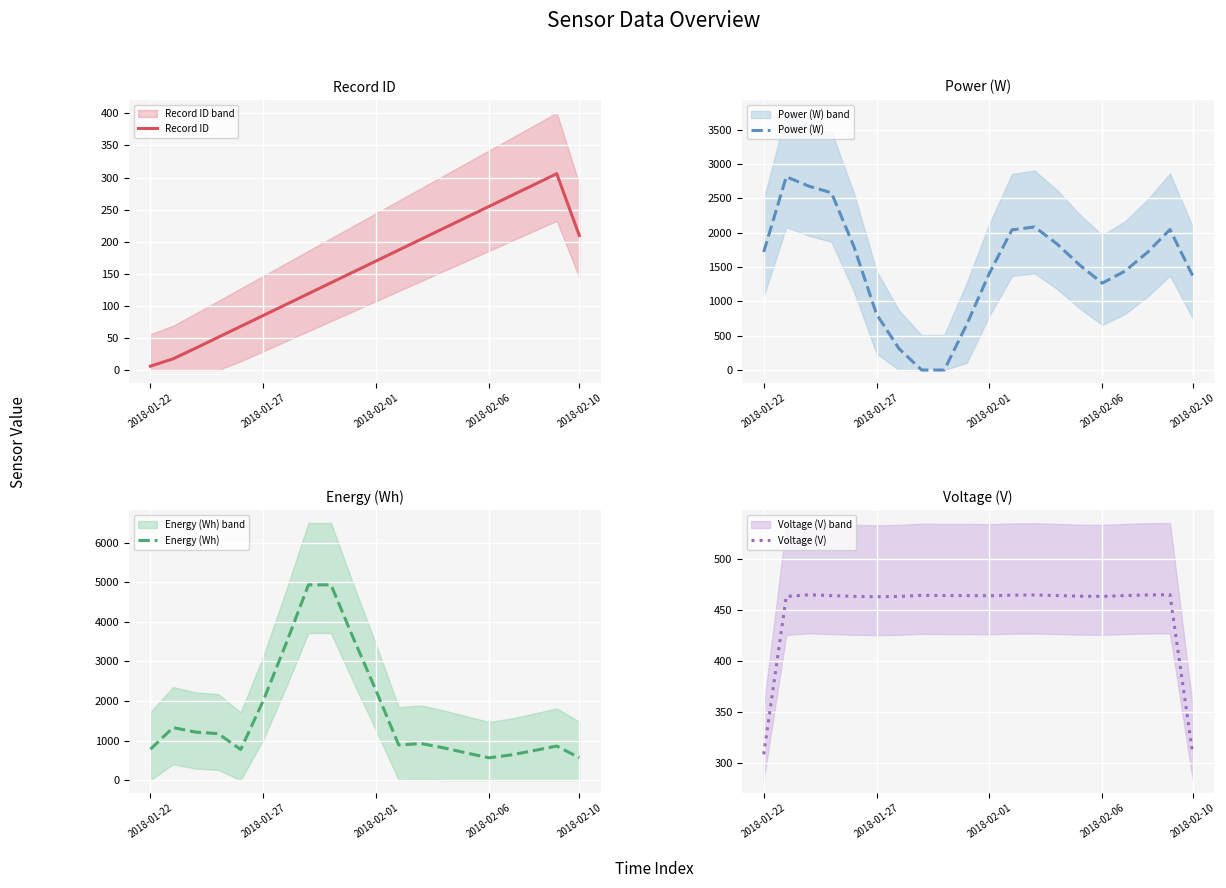

True or false: Energy (Wh) and Voltage (V) cross at least once.

False